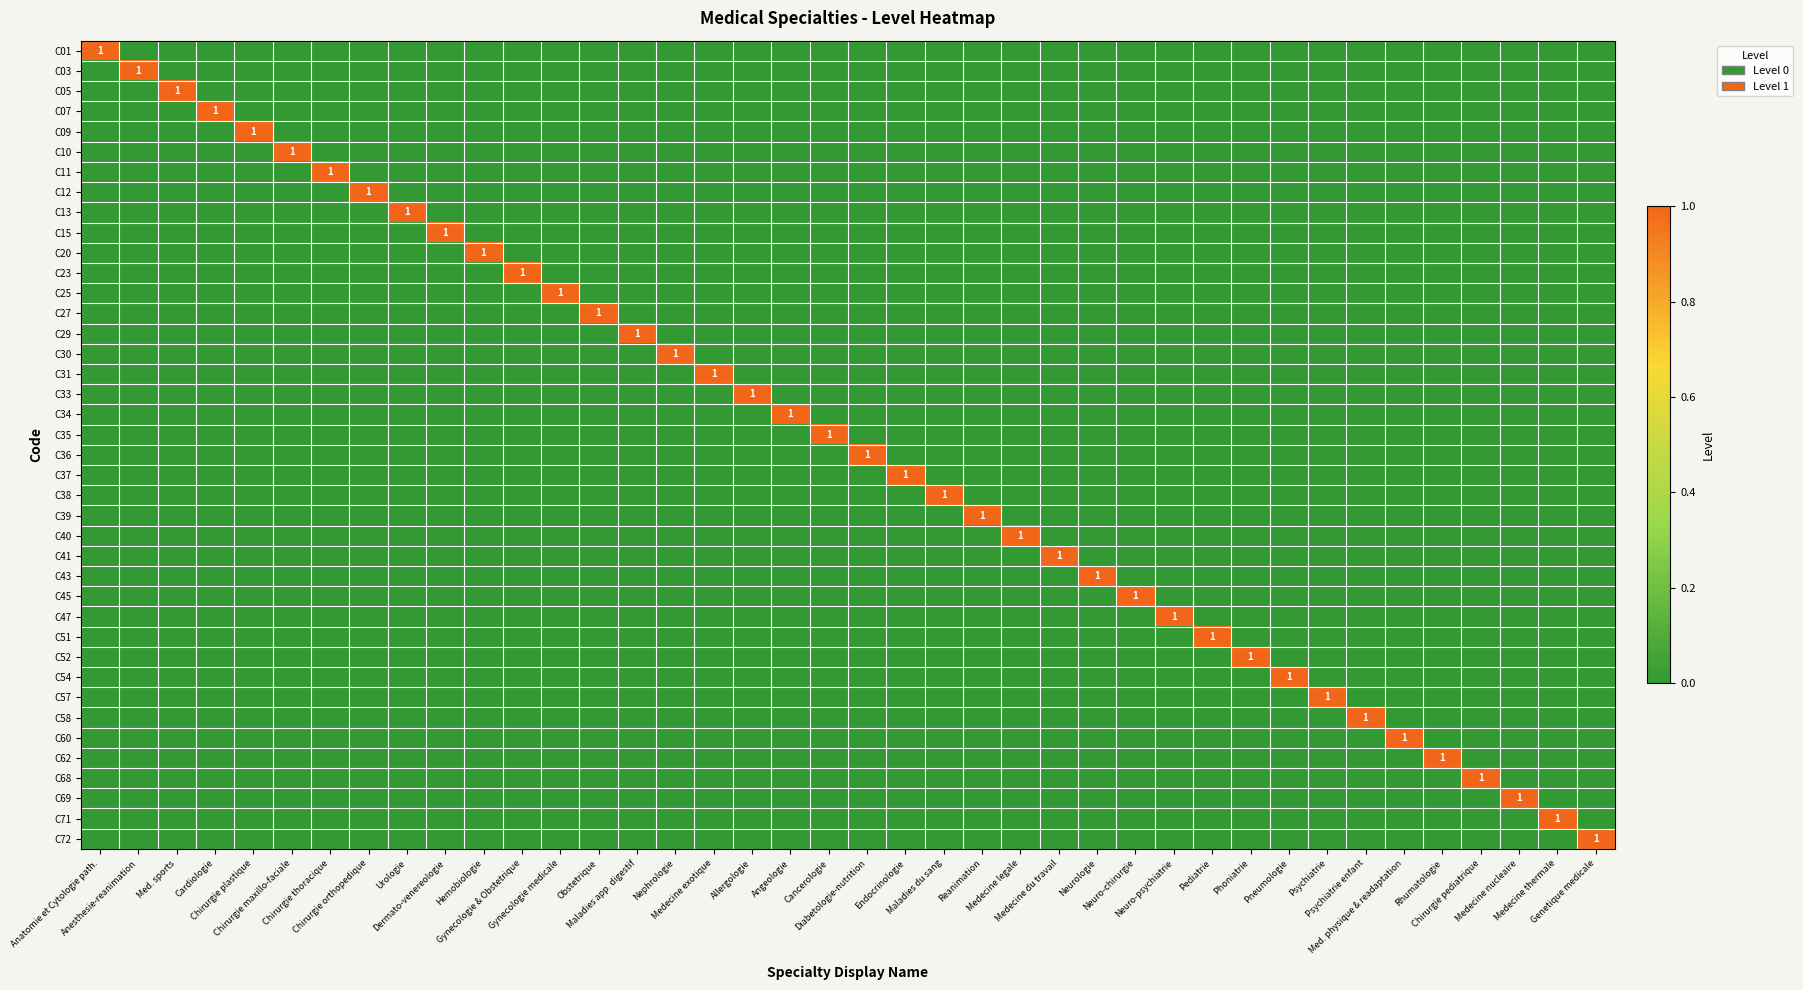

Which series changed the most between Hemobiologie and Med. physique & readaptation?

C20